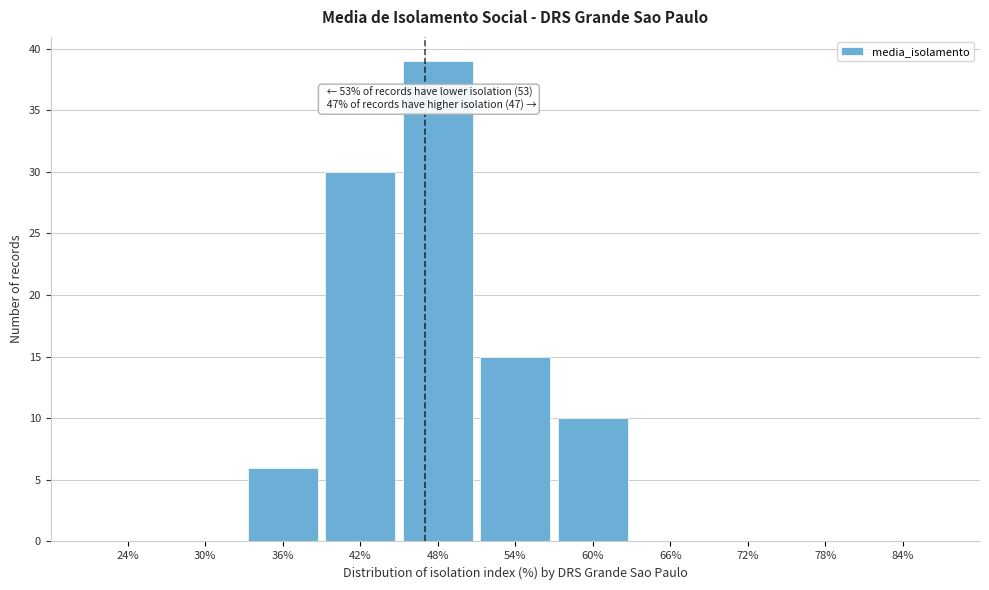

Reading right to left, extract all data points from this chart.

84%=0	78%=0	72%=0	66%=0	60%=10	54%=15	48%=39	42%=30	36%=6	30%=0	24%=0